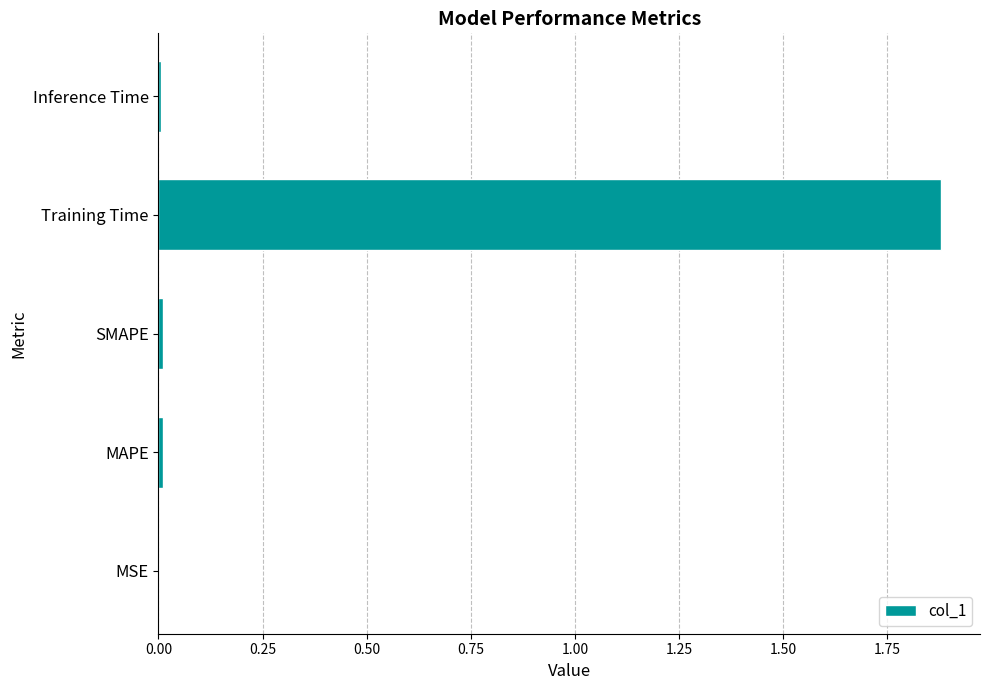

Is it true that the value at Inference Time is 0.0?

True